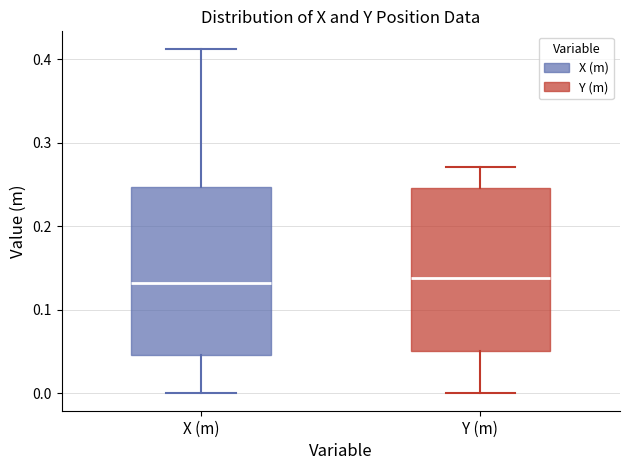

Where is the upper edge of the box for Y (m) on the y-axis? The values are not printed on the chart, so give them approximately, as read against the axis.

0.25